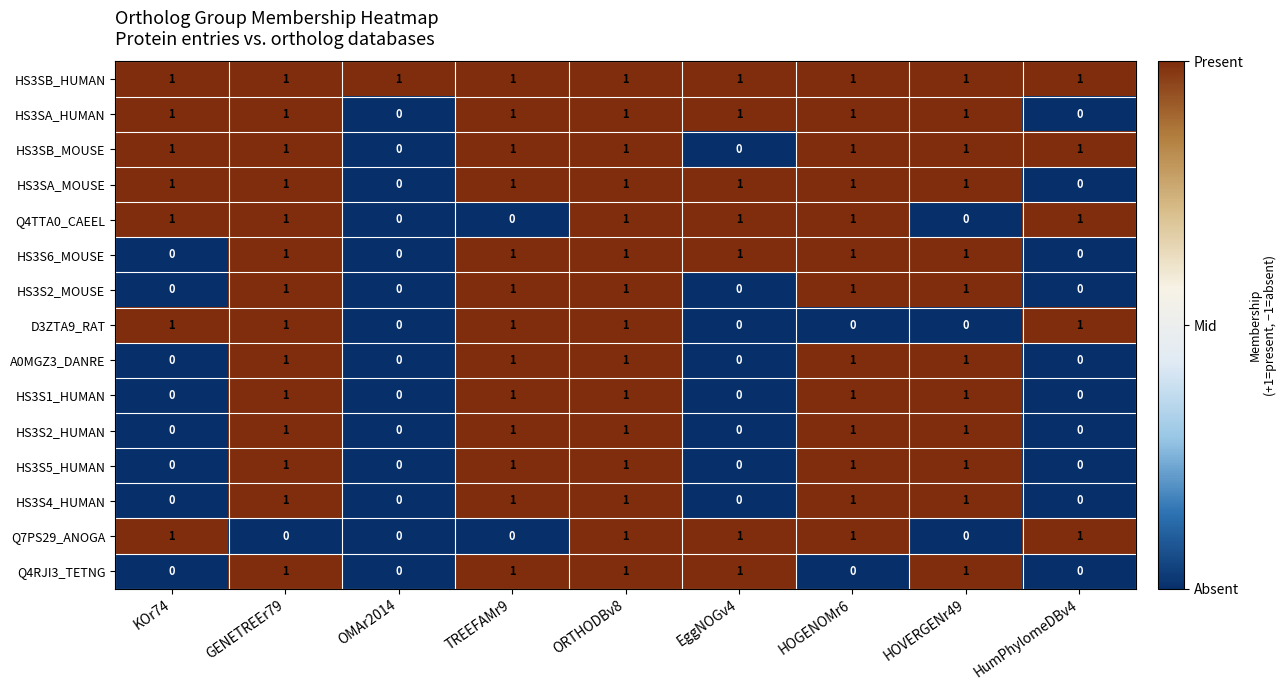

What is the sum of all HS3S5_HUMAN values?

5